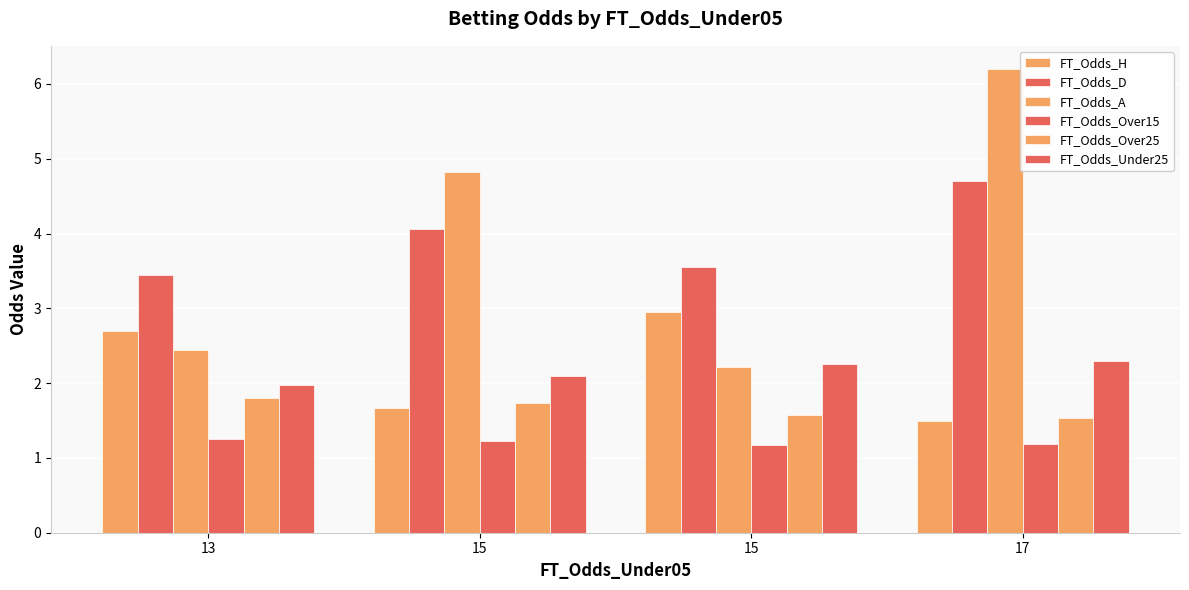

How many groups of bars are there?

4